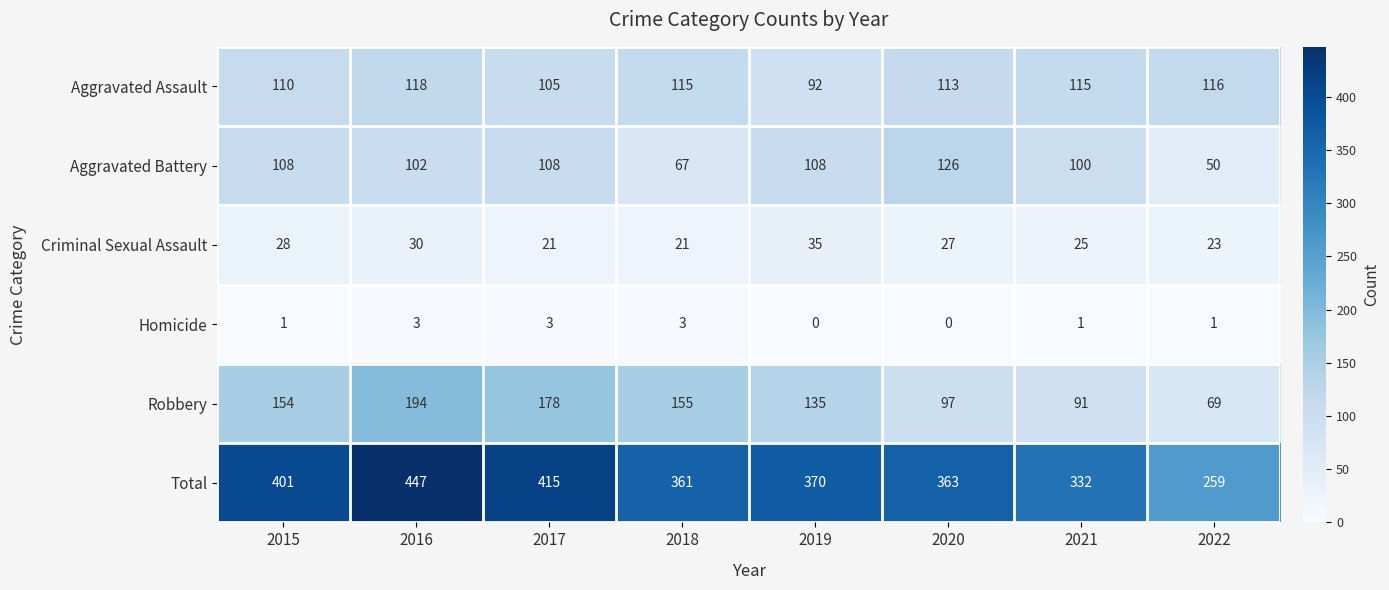

True or false: Aggravated Battery has a value of 67 at 2018.

True